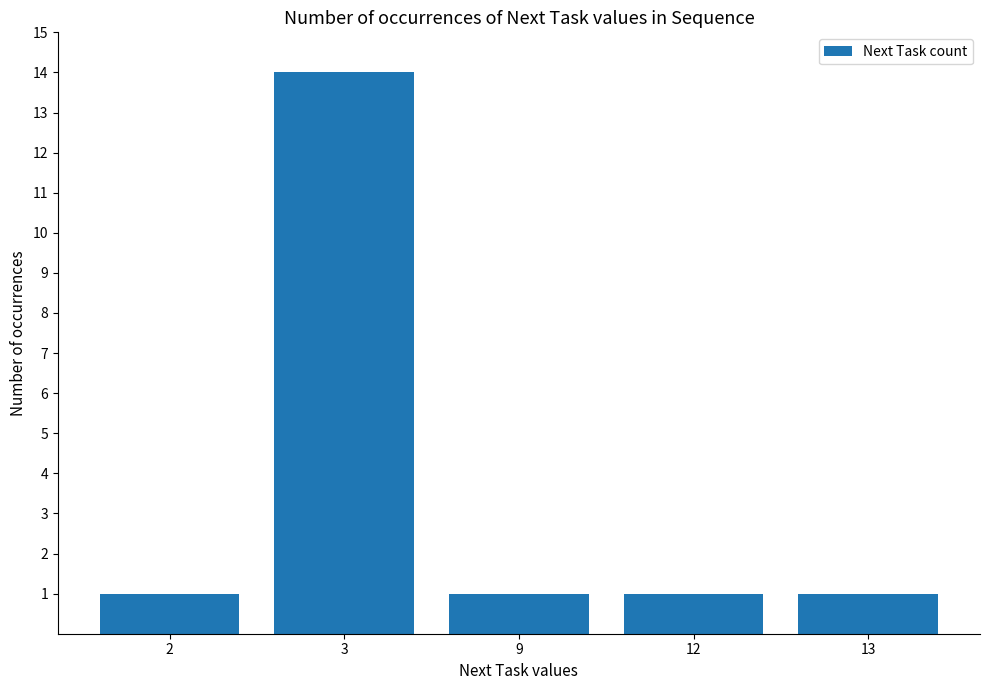

What is the change in value from 2 to 3?

+13